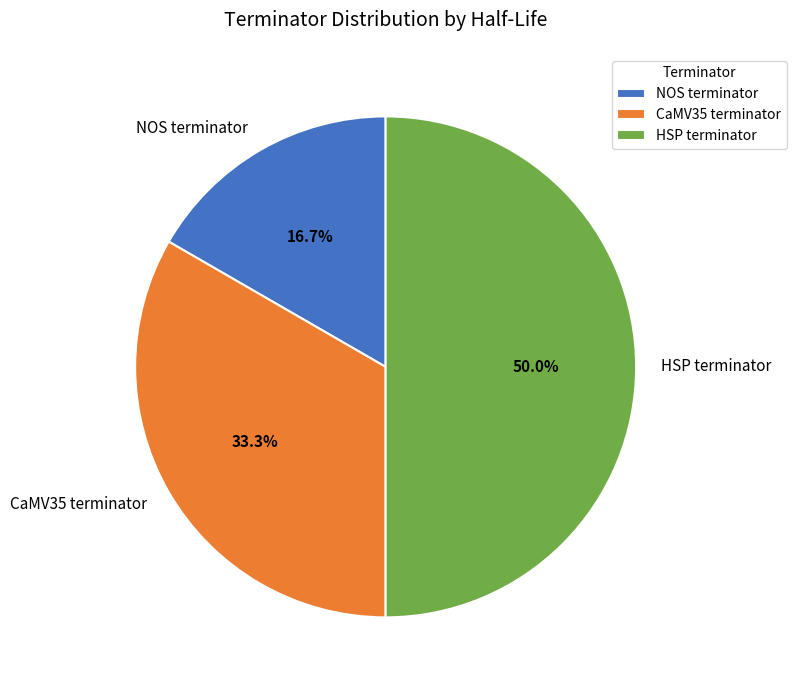

To the nearest percent, what percentage of the pie is CaMV35 terminator?

33%